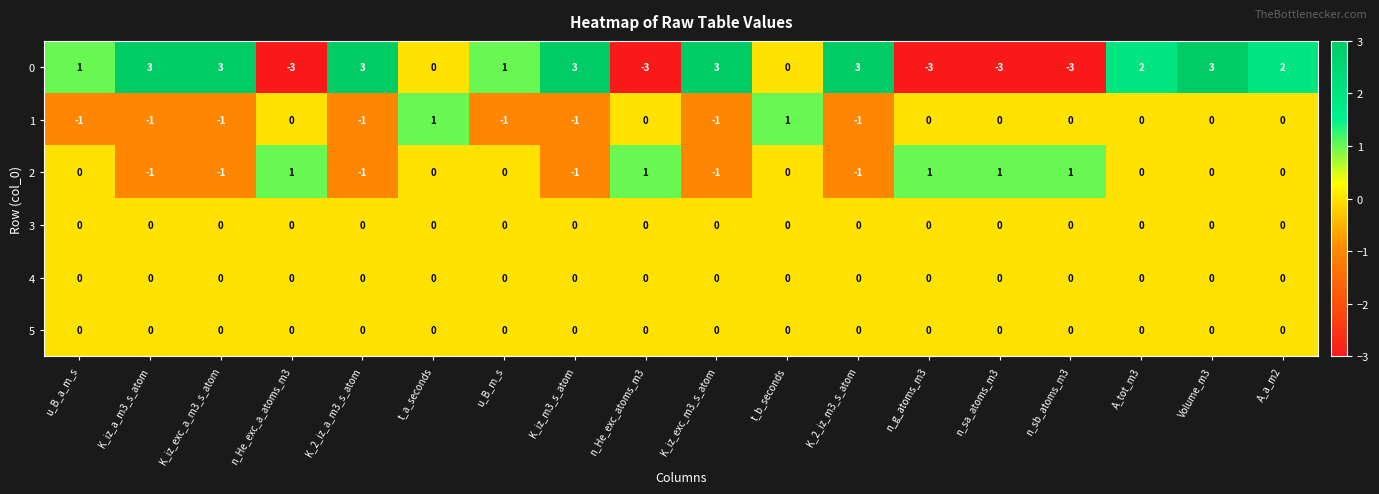

At how many categories does at least one series exceed -2?

18